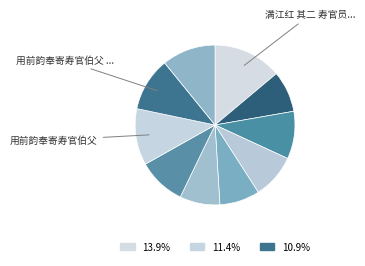

Which category has the biggest portion of the pie?

满江红 其二 寿官员九月十二